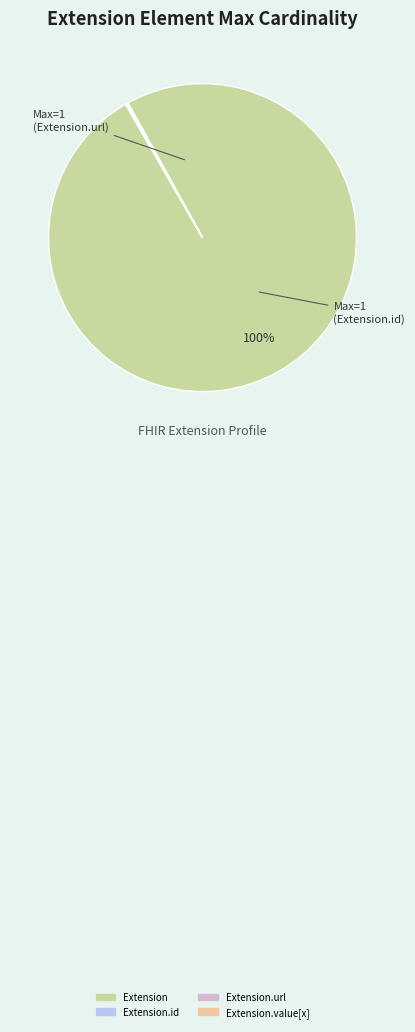

Is there any slice that represents more than half of the pie?

Yes